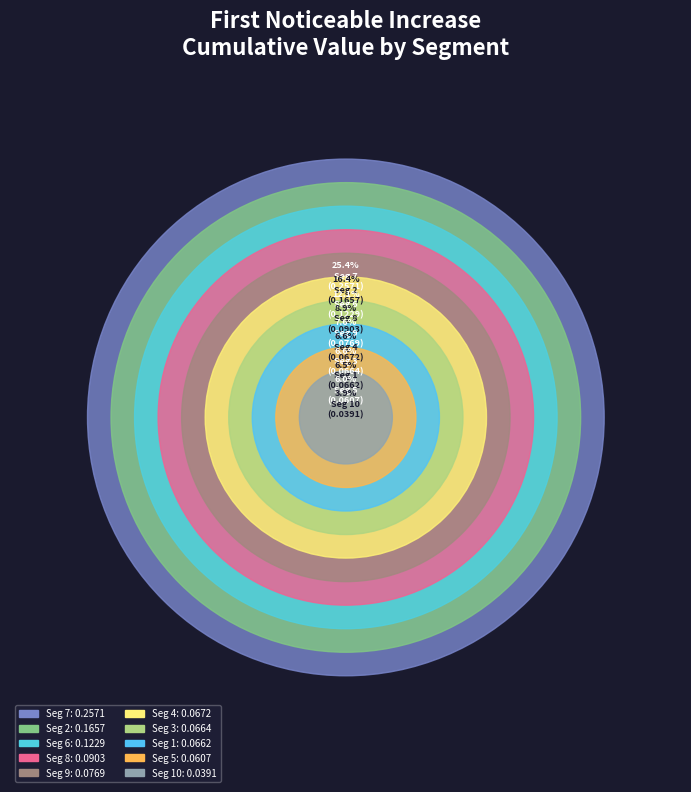

Combined, do signal segment 5 and signal segment 1 account for over 50%?

No